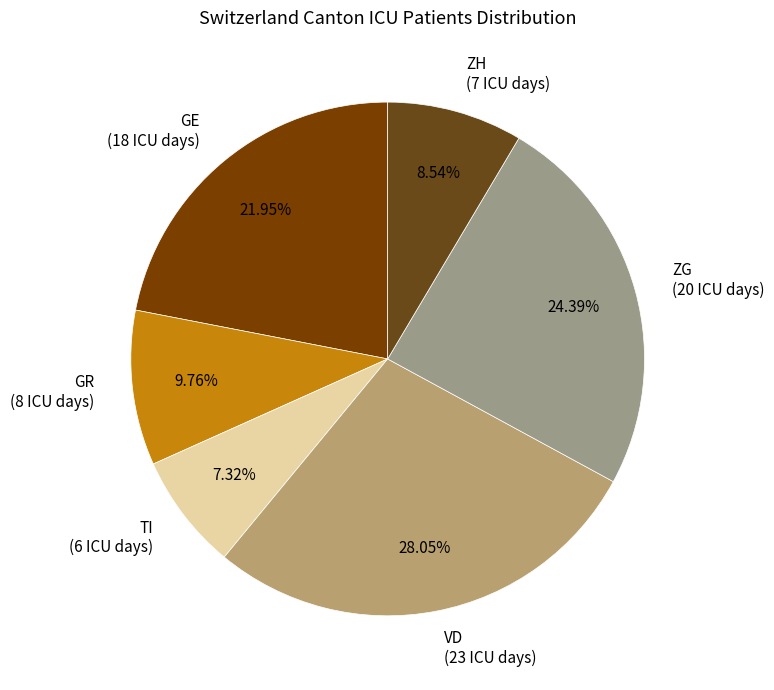

Which has a higher value, VD (23 ICU days) or GR (8 ICU days)?

VD (23 ICU days)